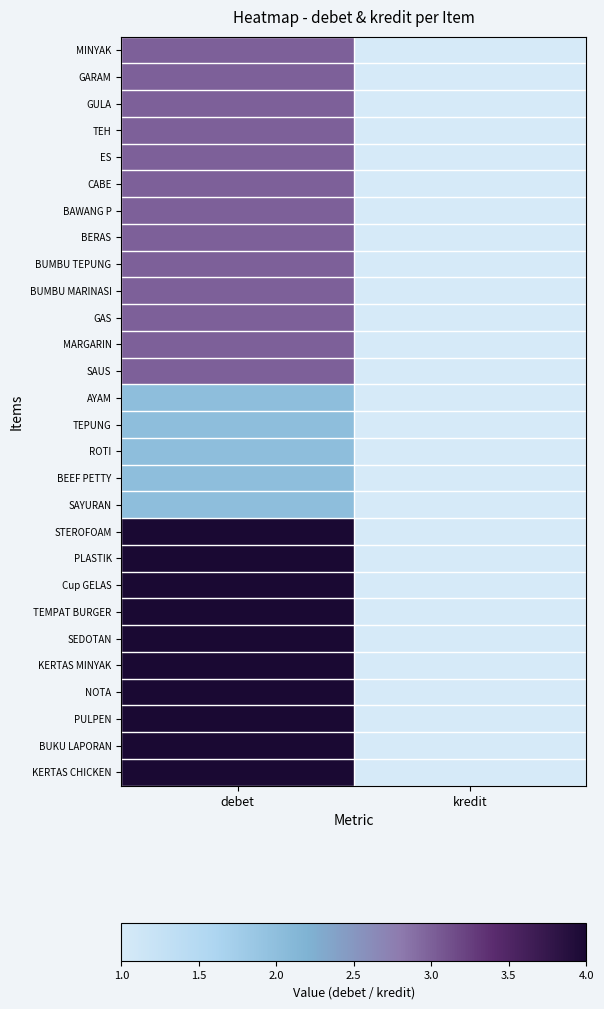

What is the greatest value displayed?

4